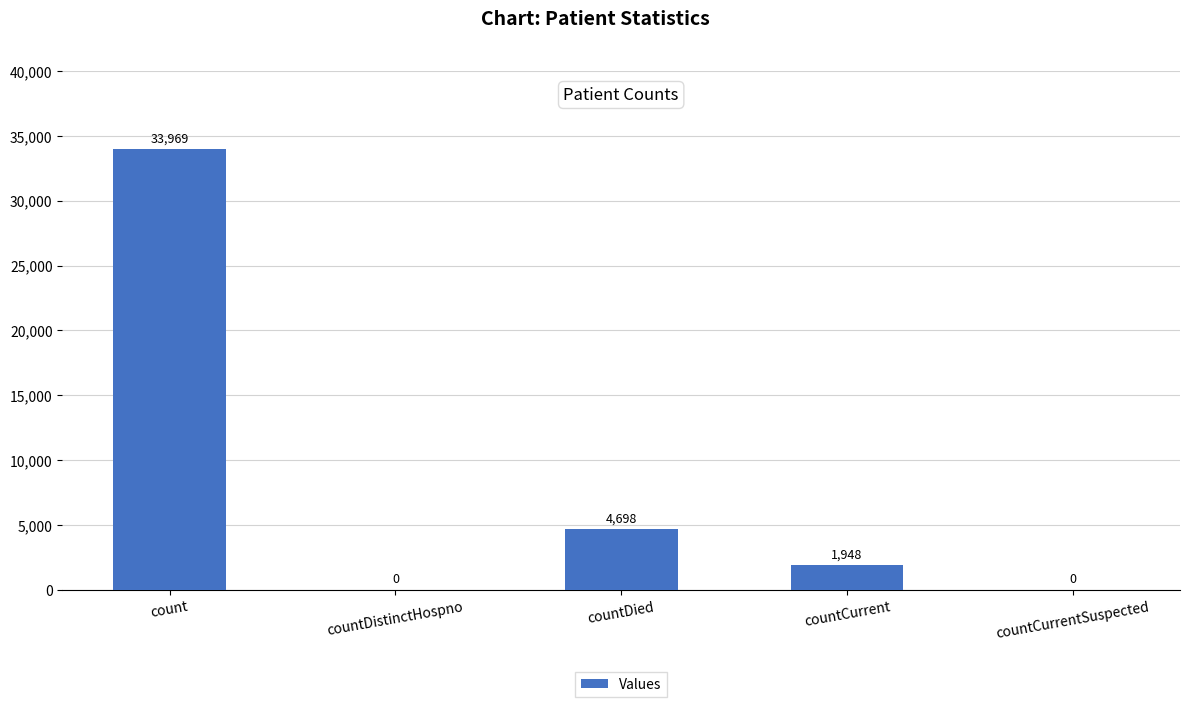

How many categories are shown in the chart?

5